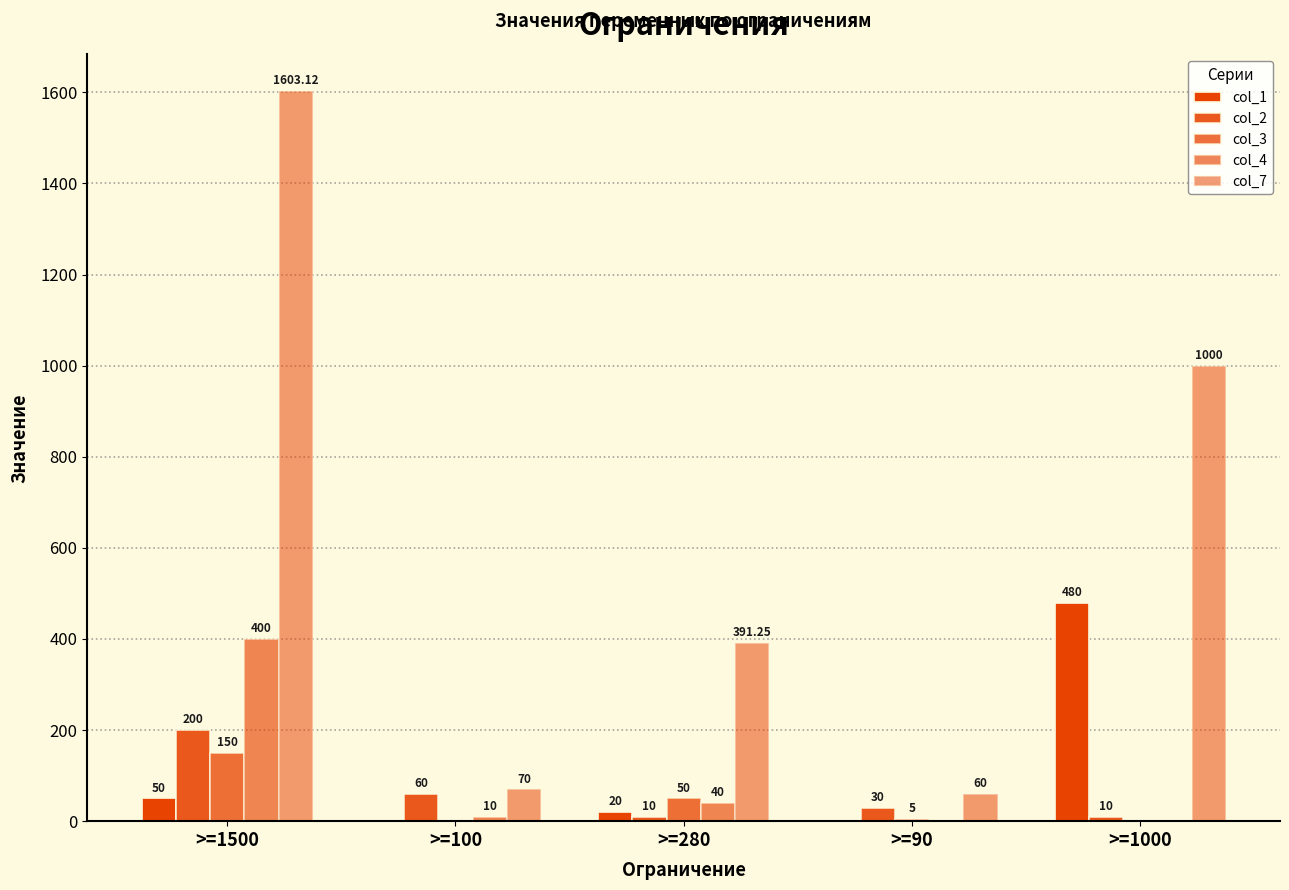

What is the sum of the col_4 values at >=1500 and >=1000?

400.0